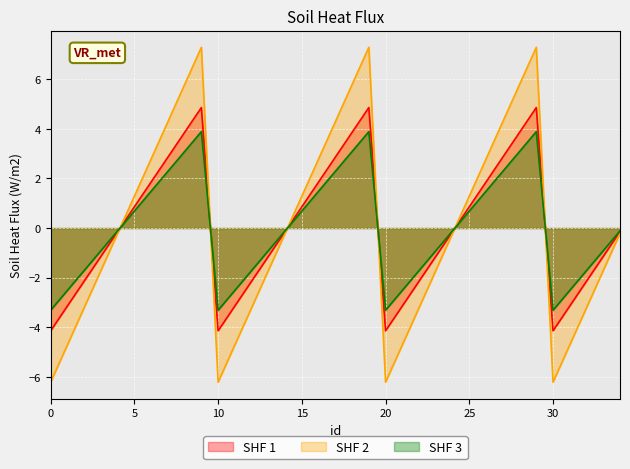

The value of SHF 1 at 11 is -2.2. True or false?

False